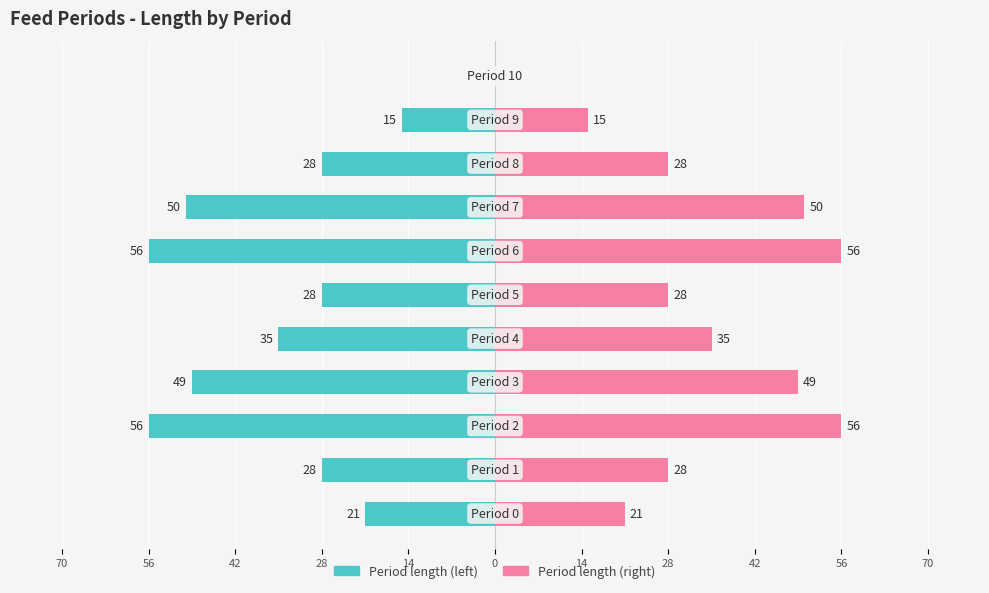

How many data points in Period length (right) are less than 28?

3